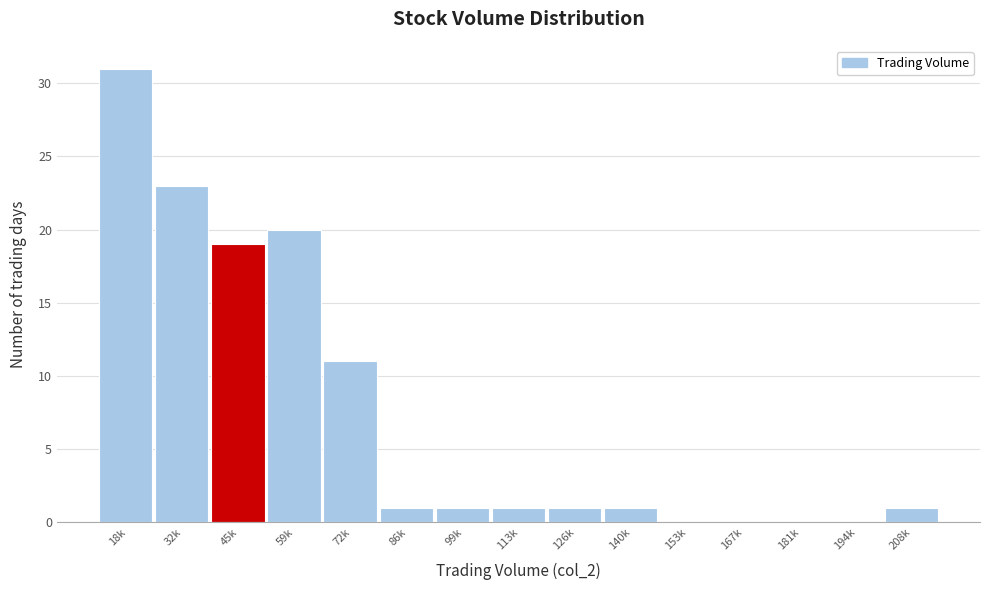

Reading left to right, extract all data points from this chart.

18k=31	32k=23	45k=19	59k=20	72k=11	86k=1	99k=1	113k=1	126k=1	140k=1	153k=0	167k=0	181k=0	194k=0	208k=1